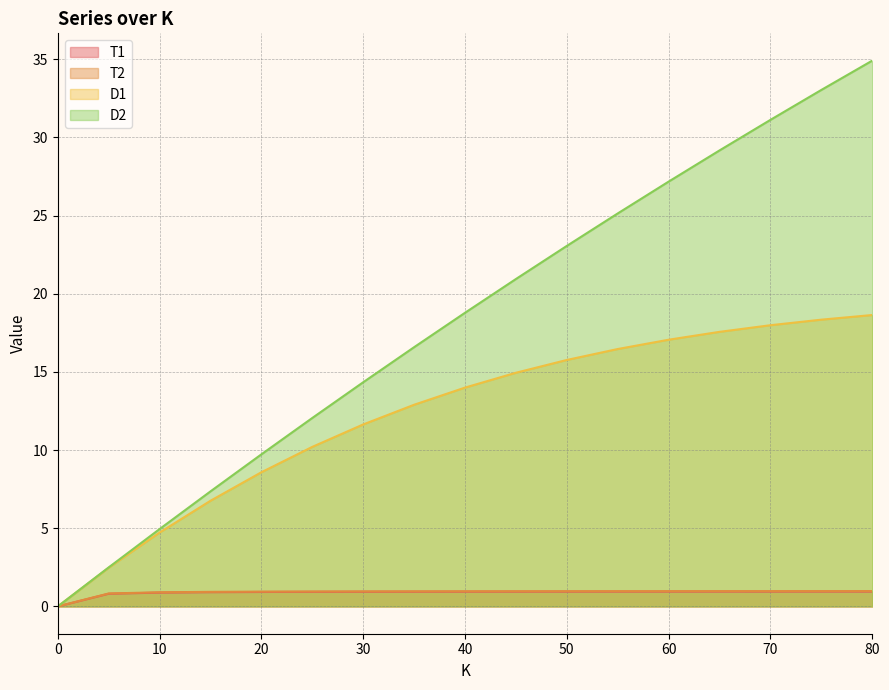

What is the value of the T2 point at the 16th from the left?

1.0